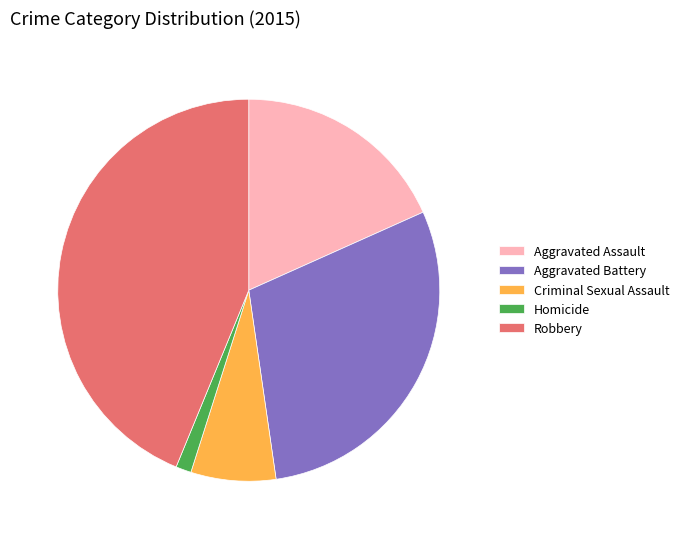

Is there a majority slice in this chart?

No